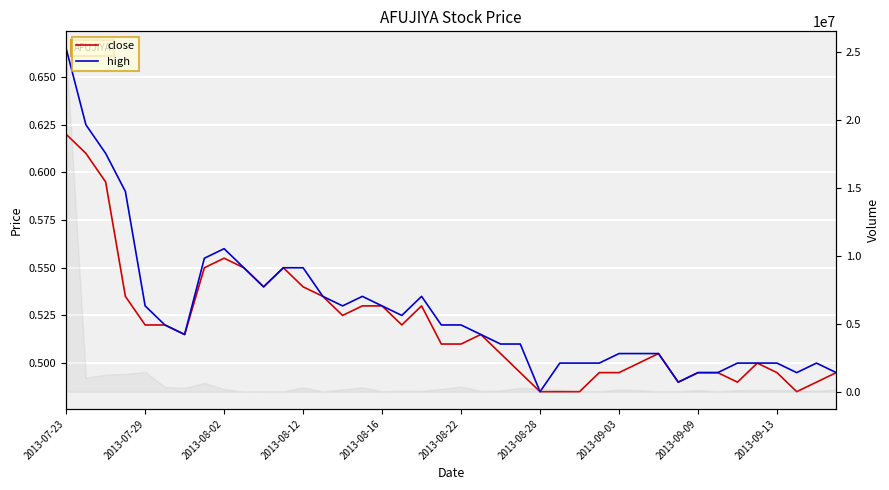

Is it true that close equals 0.5 at 34?

True